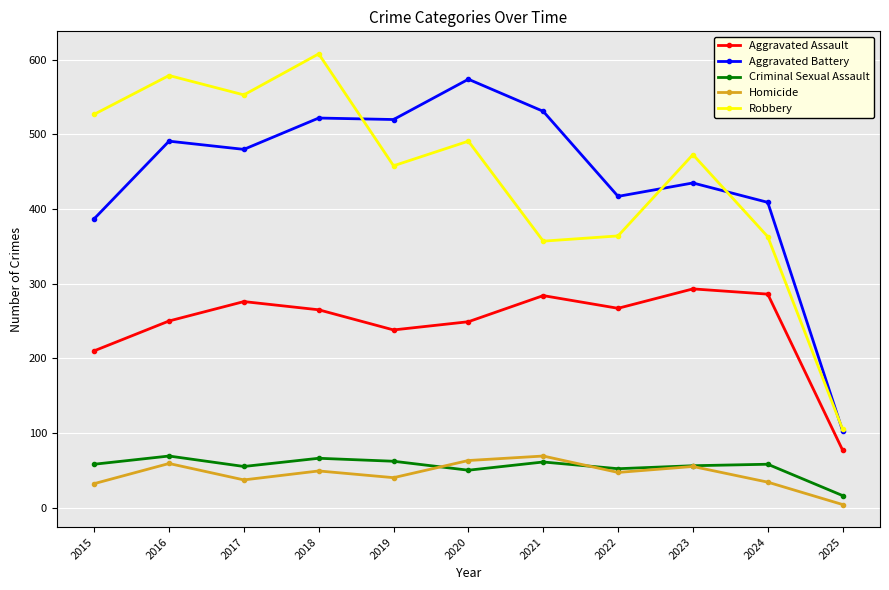

What is the approximate value of Homicide at 2016, to the nearest 10?

60